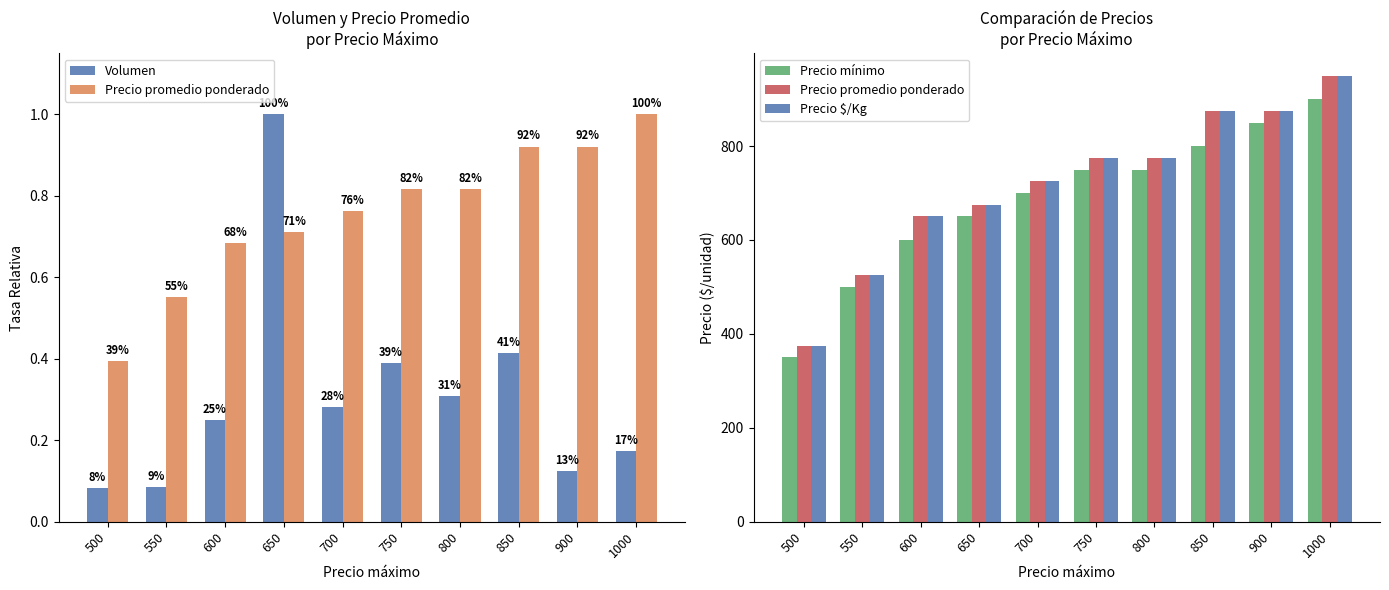

What is the difference between the Precio $/Kg values at 550 and 700?

200.0